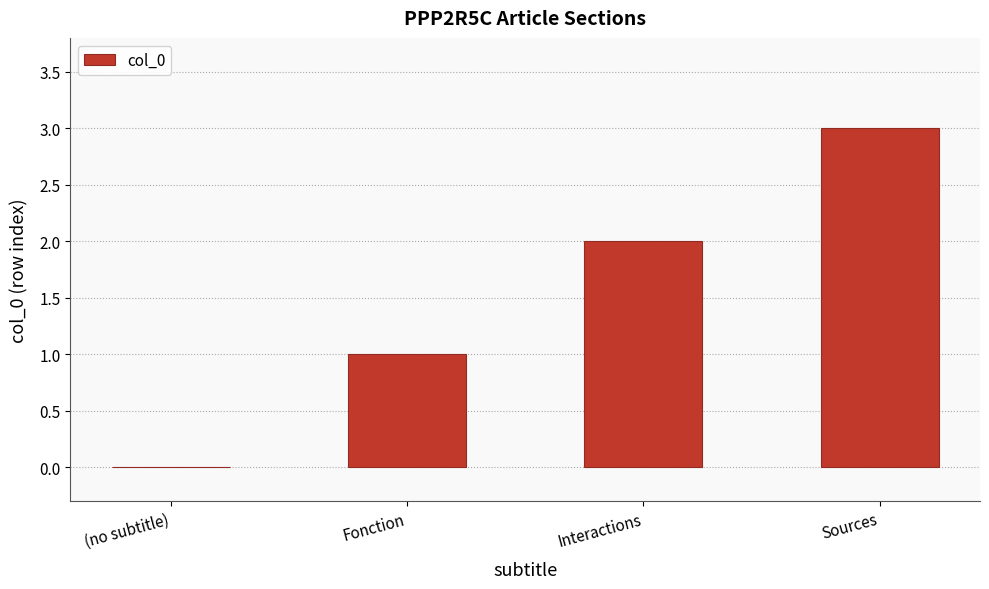

How many data points does each series have?

4